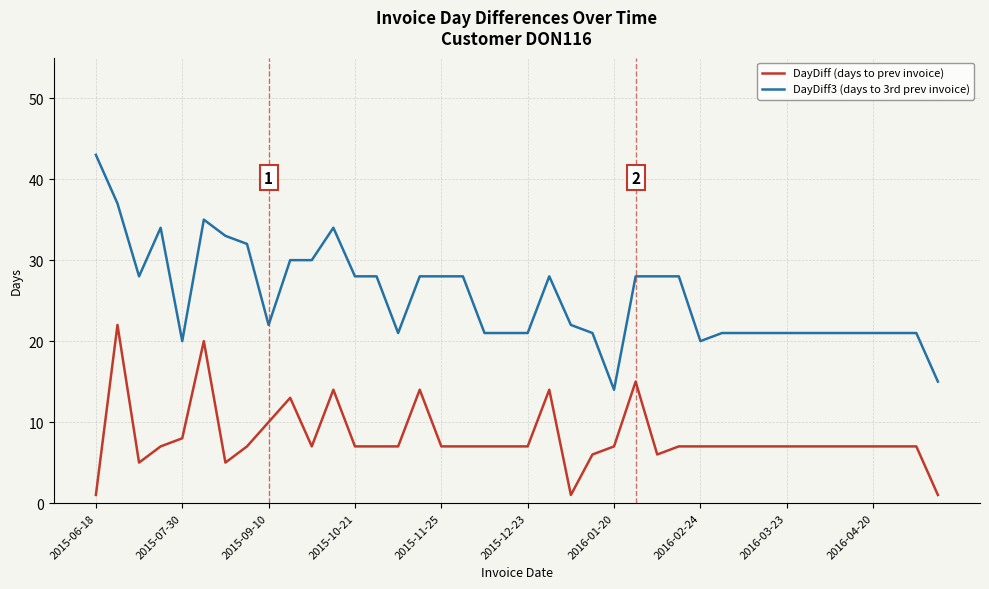

True or false: DayDiff (days to prev invoice) and DayDiff3 (days to 3rd prev invoice) intersect in this chart.

False